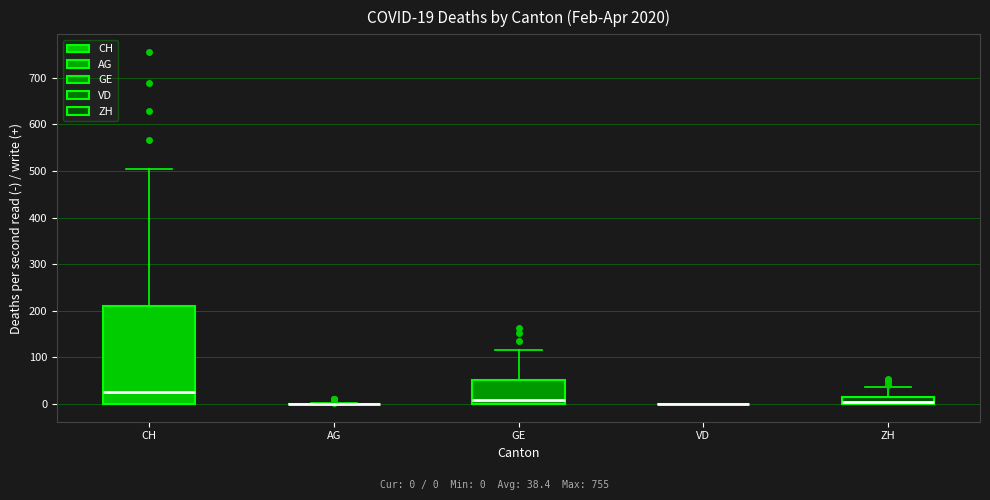

Comparing the boxes themselves (not the whiskers), which one is the tallest?

CH